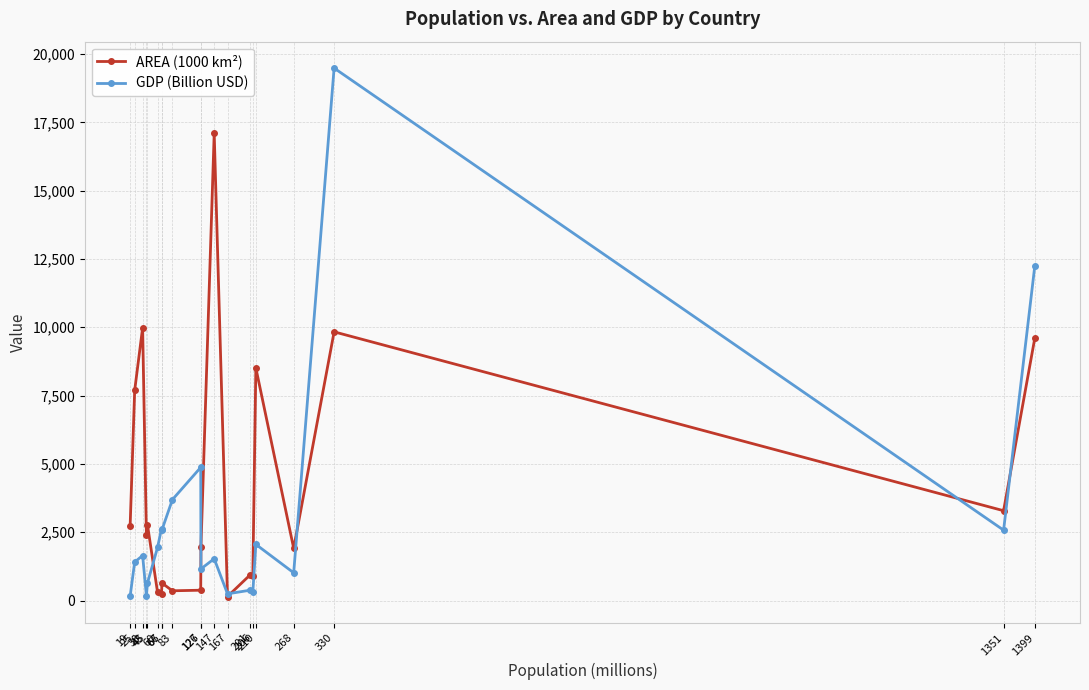

Where is the first local minimum for AREA (1000 km²)?

43